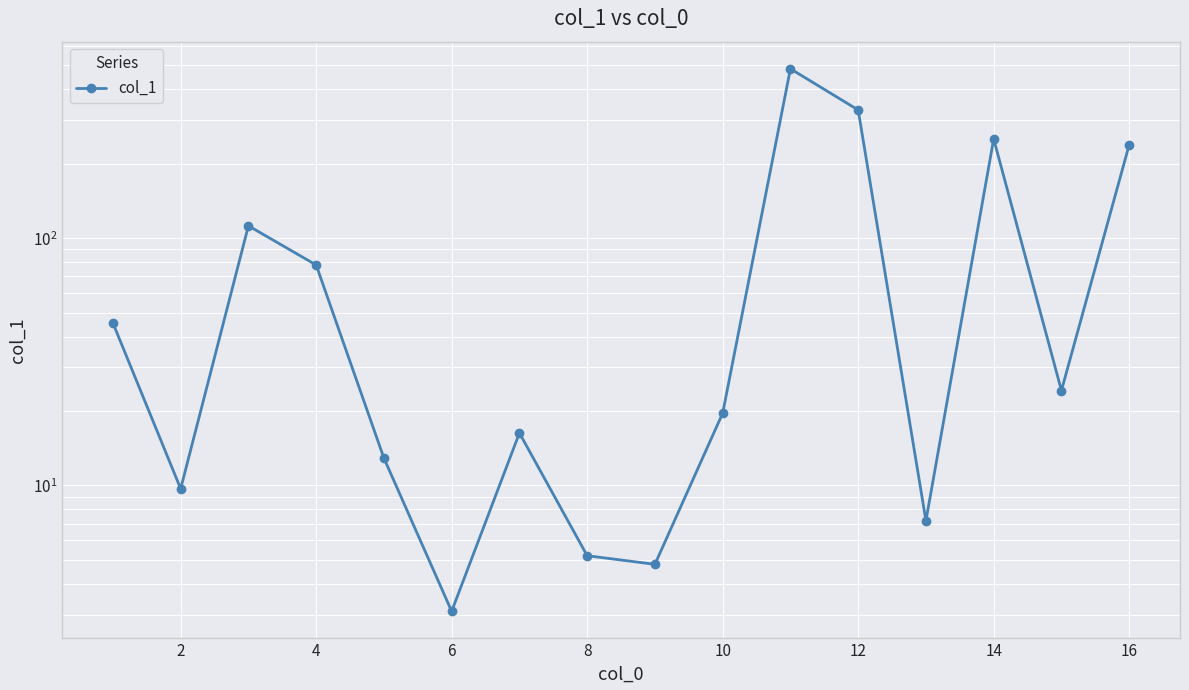

Is it true that the value at 10 is 285.6?

False